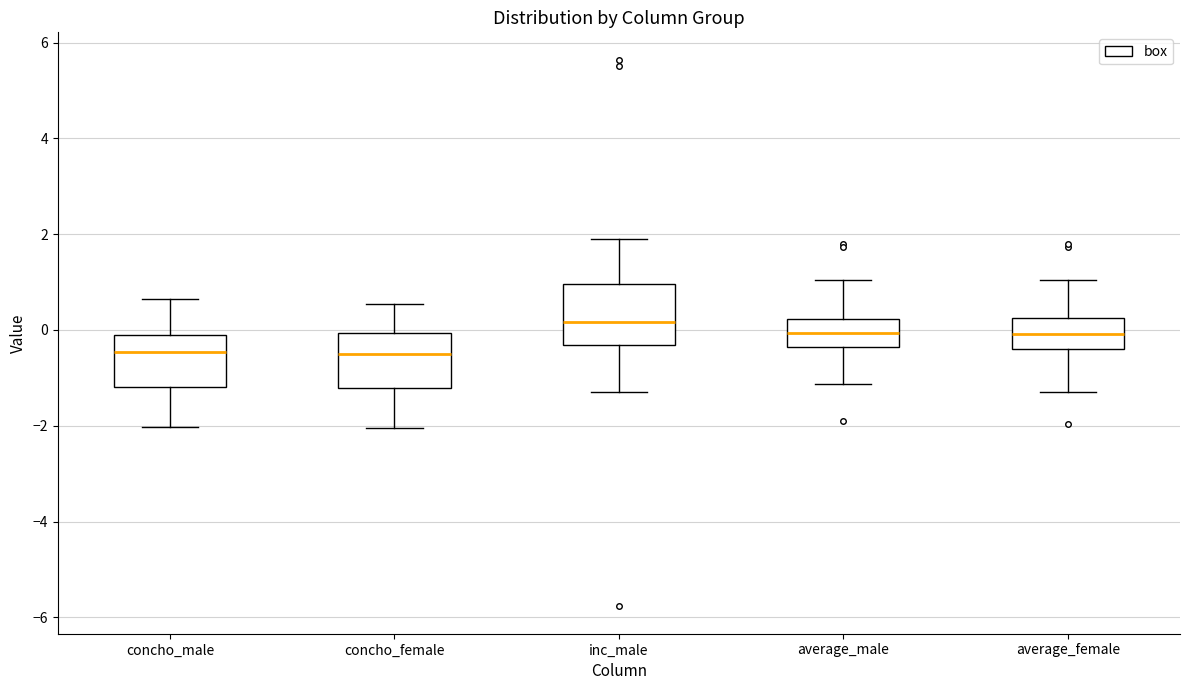

Reading left to right, read every box against the y-axis: the position of its median line, the range the box covers, and the ends of its whiskers. The values are not printed on the chart, so give them approximately, as read against the axis.

concho_male: median -0.4, box -1.2 to 0.0, whiskers -2.0 to 0.6
concho_female: median -0.6, box -1.2 to 0.0, whiskers -2.0 to 0.6
inc_male: median 0.2, box -0.4 to 1.0, whiskers -1.2 to 1.8
average_male: median 0.0, box -0.4 to 0.2, whiskers -1.2 to 1.0
average_female: median 0.0, box -0.4 to 0.2, whiskers -1.2 to 1.0